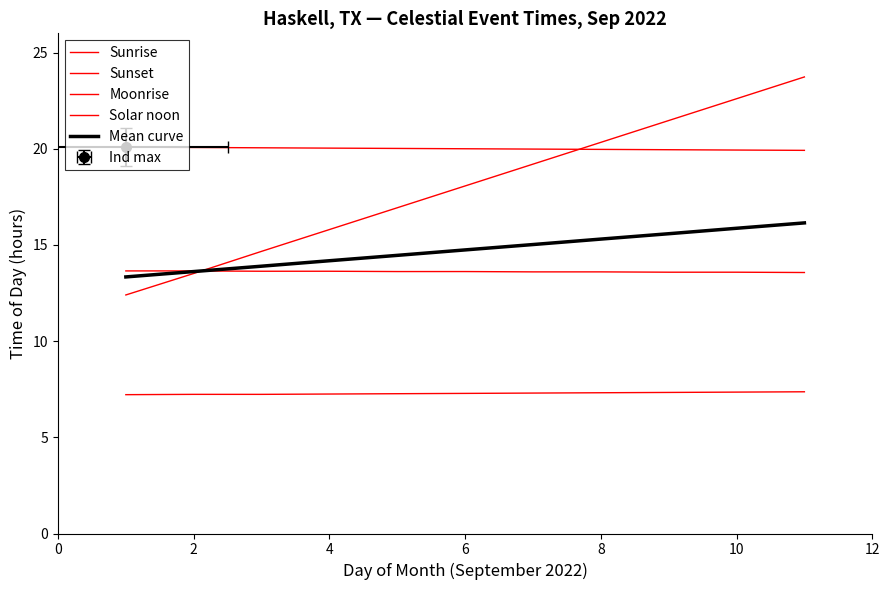

Is this an area chart (filled region under the line)?

No